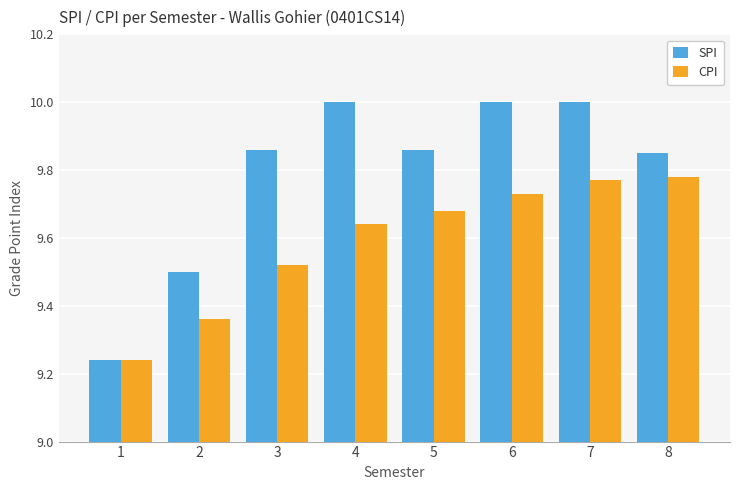

At which category is the sum across all series the highest?

7